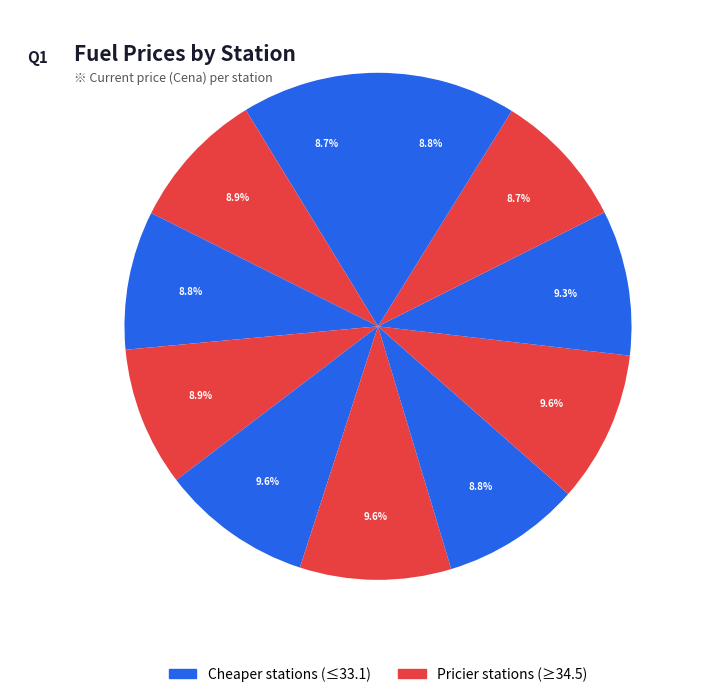

How many slices are in this pie chart?

11